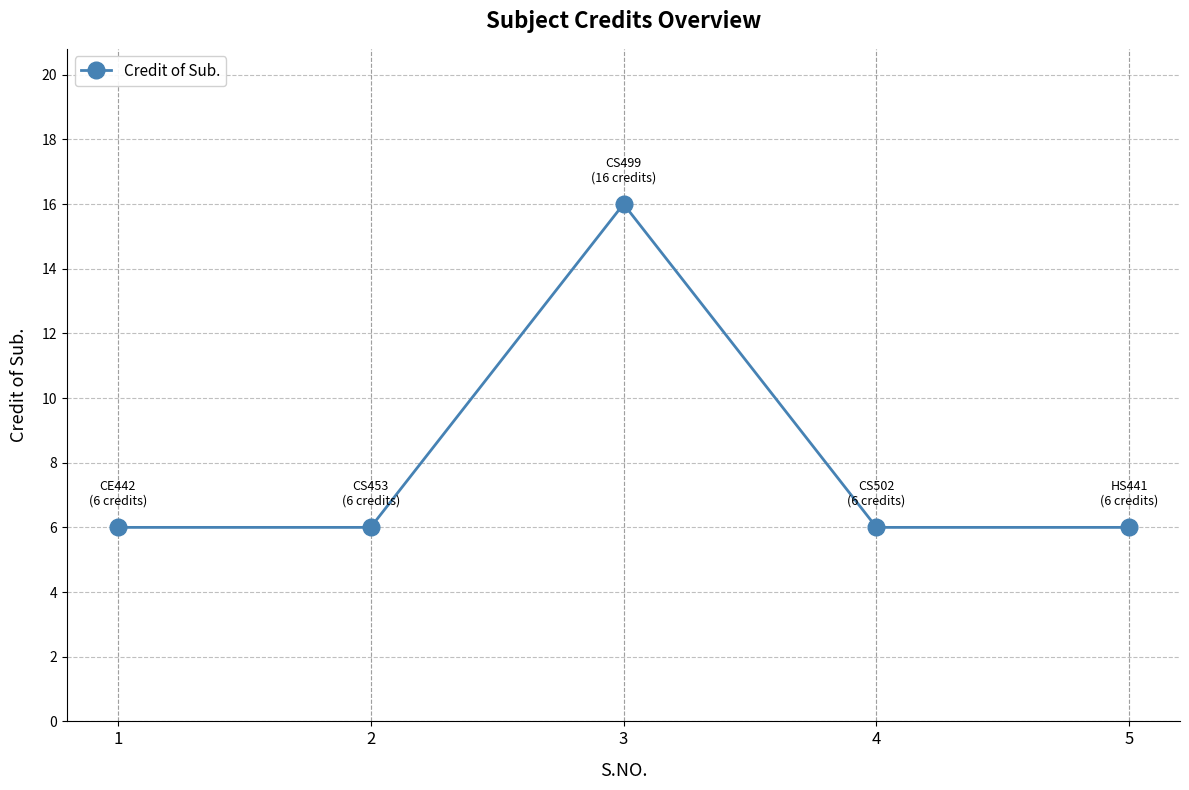

Which label corresponds to the largest value in the chart?

3